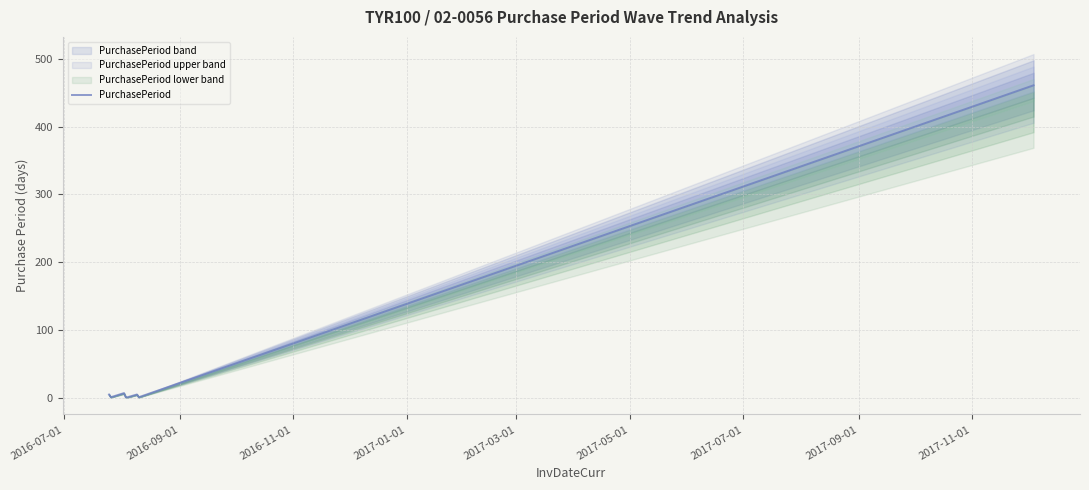

Is it true that the value at 2017-11-01 is 181?

False